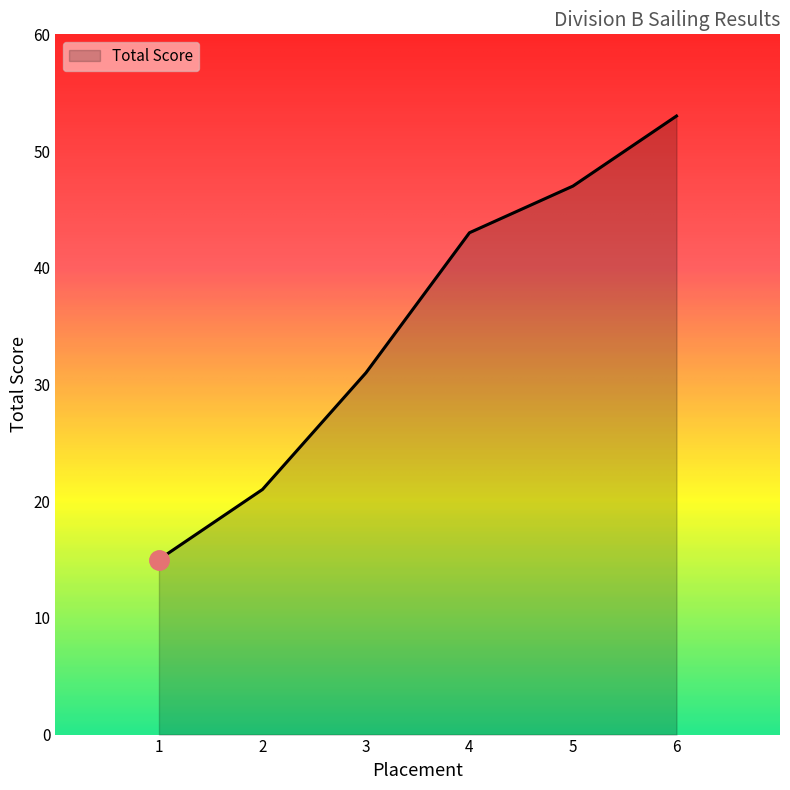

Does the chart have visible grid lines?

No